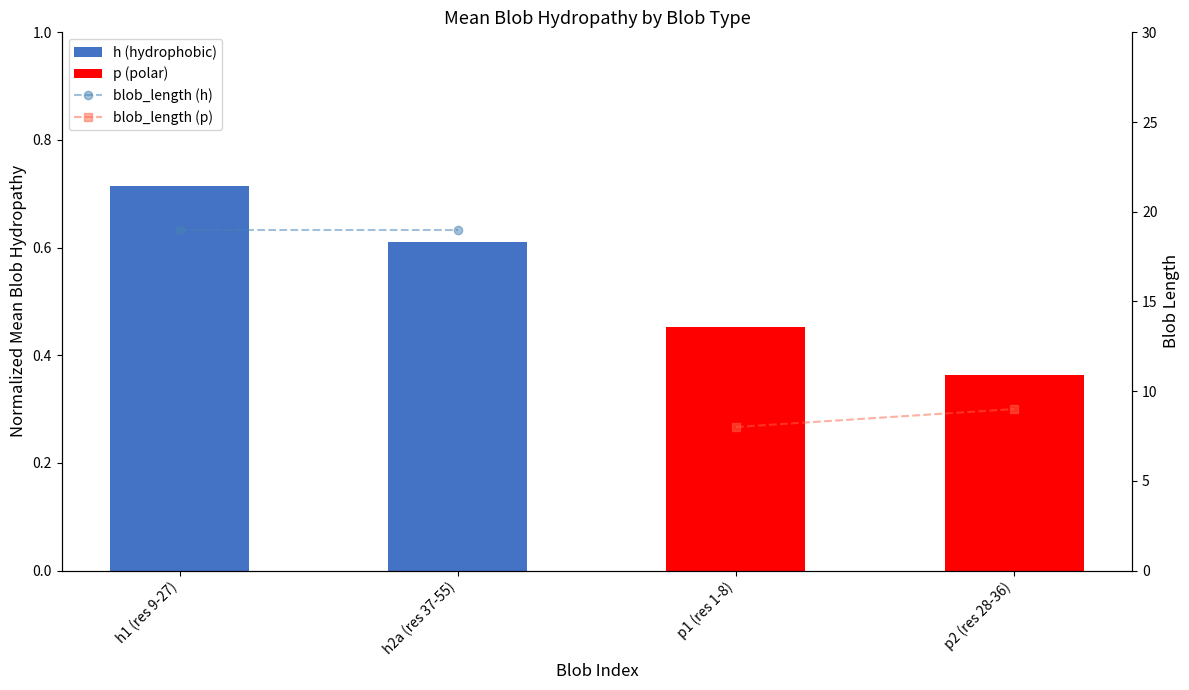

Reading left to right, extract all data points from this chart.

blob_length (h): 19	19
blob_length (p): 8	9